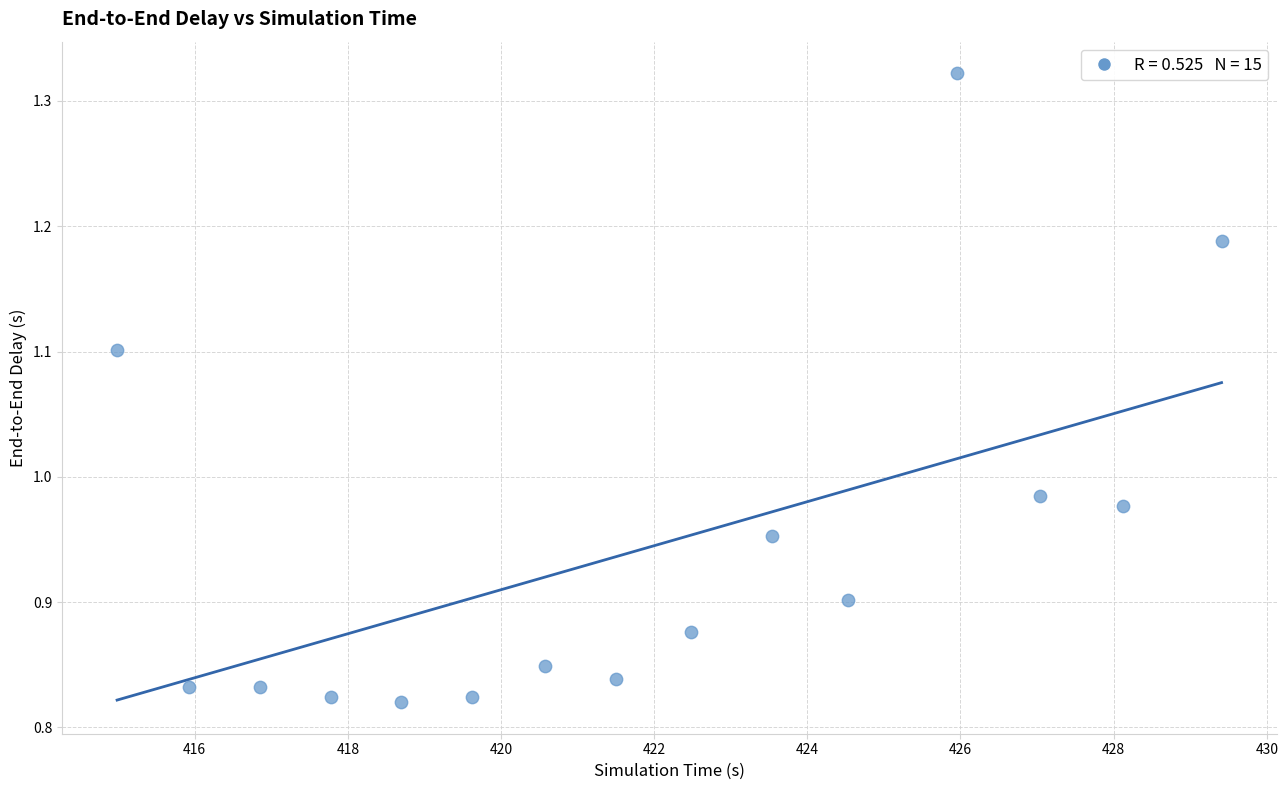

What is the range of X values (max minus min)?

14.4